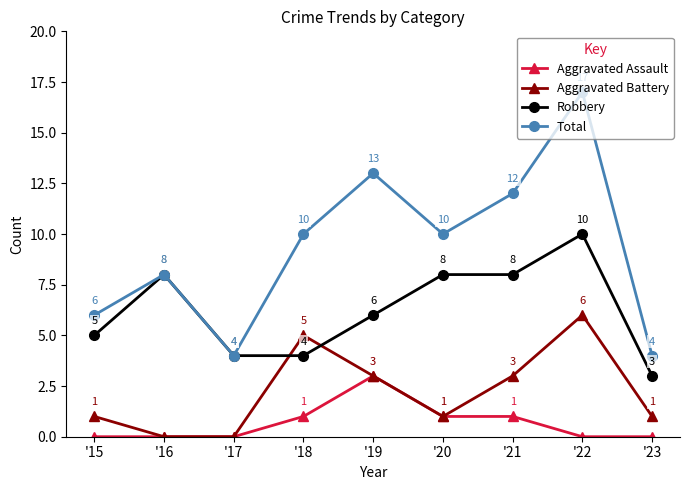

What is the approximate value of Aggravated Assault at '20?

1